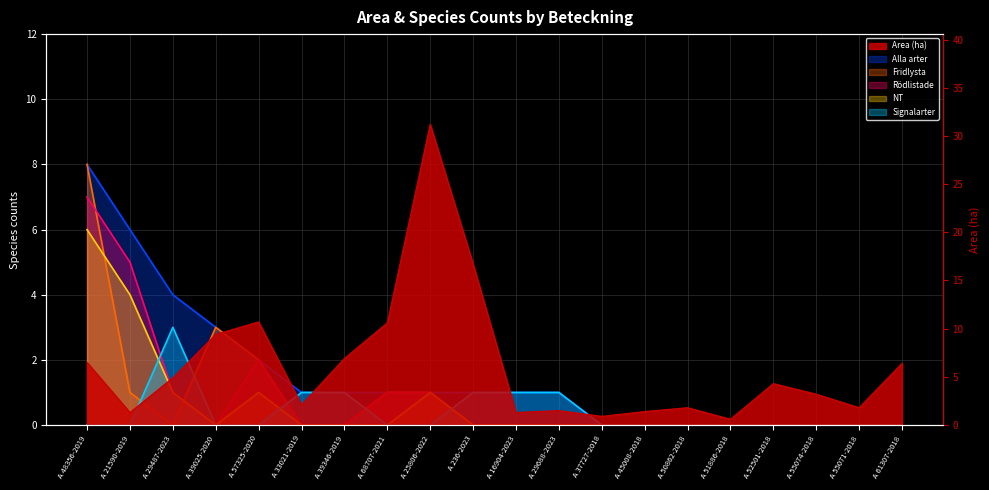

What is the sum of all Area (ha) values?

123.5